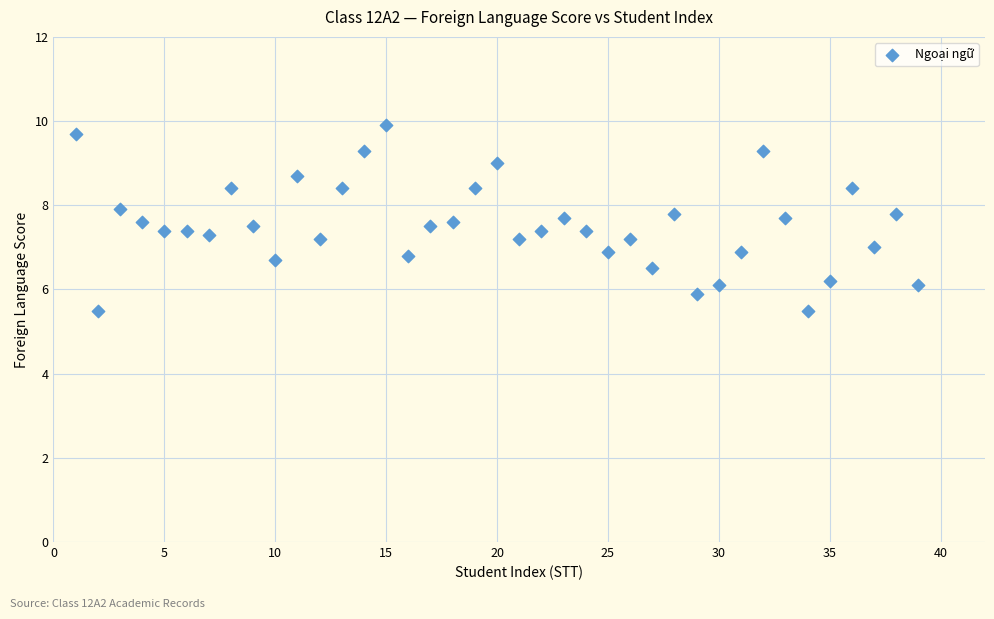

What is the range of X values (max minus min)?

38.0